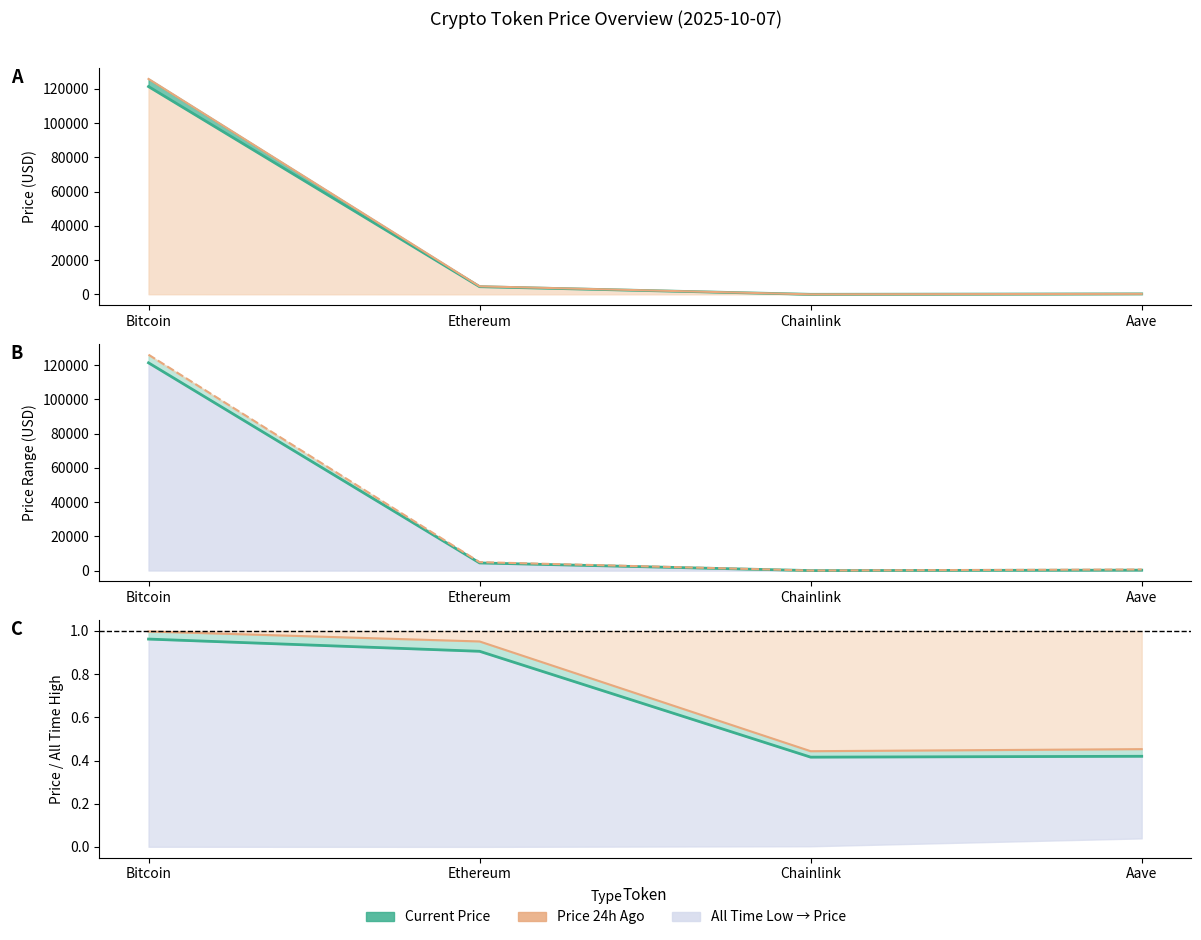

What is the total value across all series at Ethereum?

14130.9